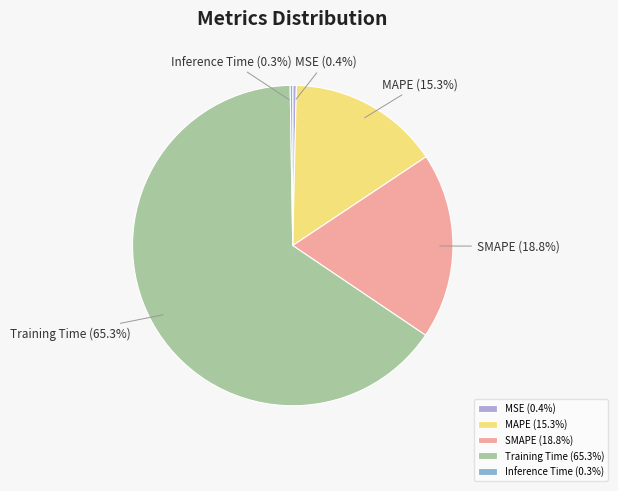

Is there any slice that represents more than half of the pie?

Yes